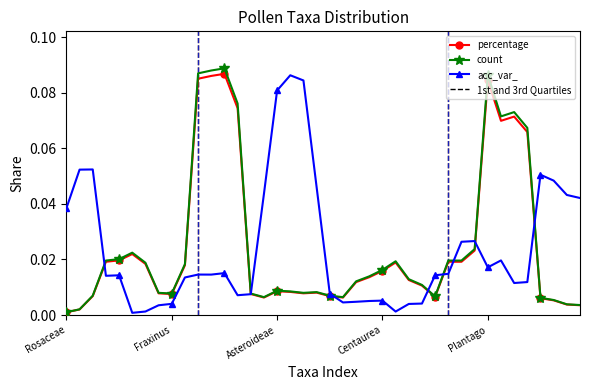

True or false: count has more than 1 interior local peaks.

True